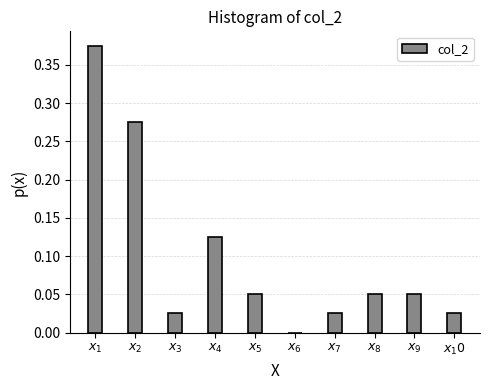

What is the sum of all values?

1.0